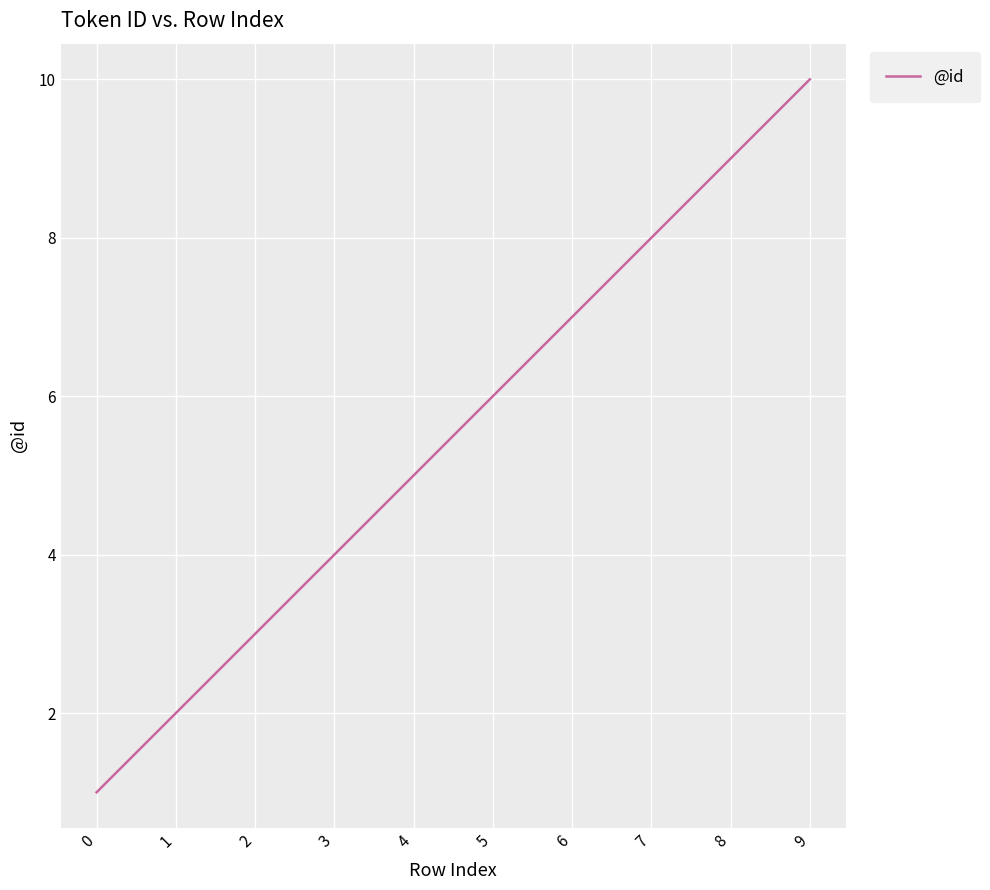

Reading left to right, extract all data points from this chart.

1	2	3	4	5	6	7	8	9	10